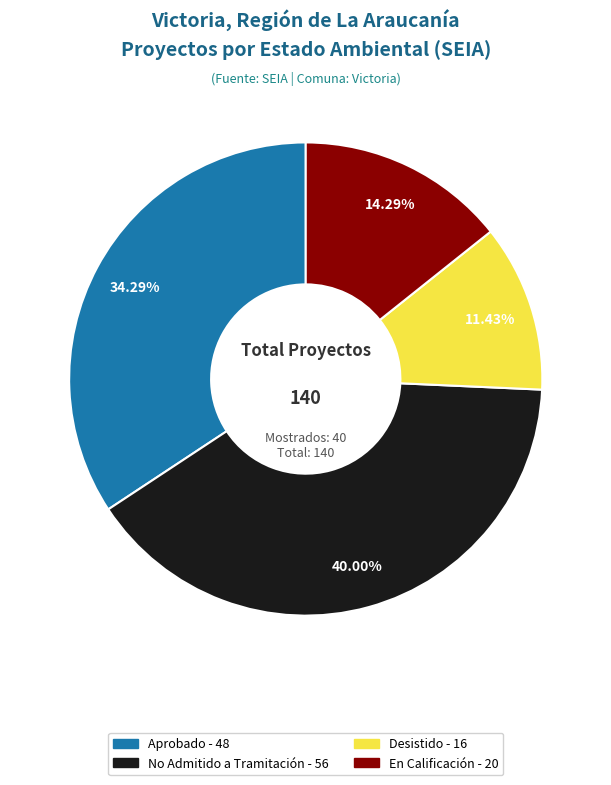

Which has a higher value, Aprobado or No Admitido a Tramitación?

No Admitido a Tramitación